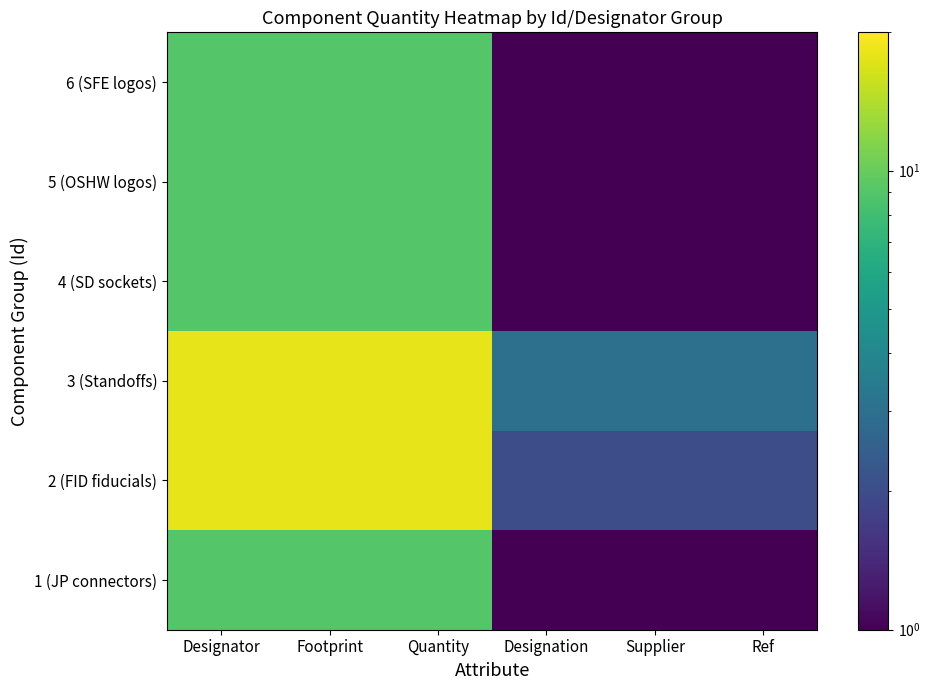

Which label corresponds to the largest value in the chart?

Designator